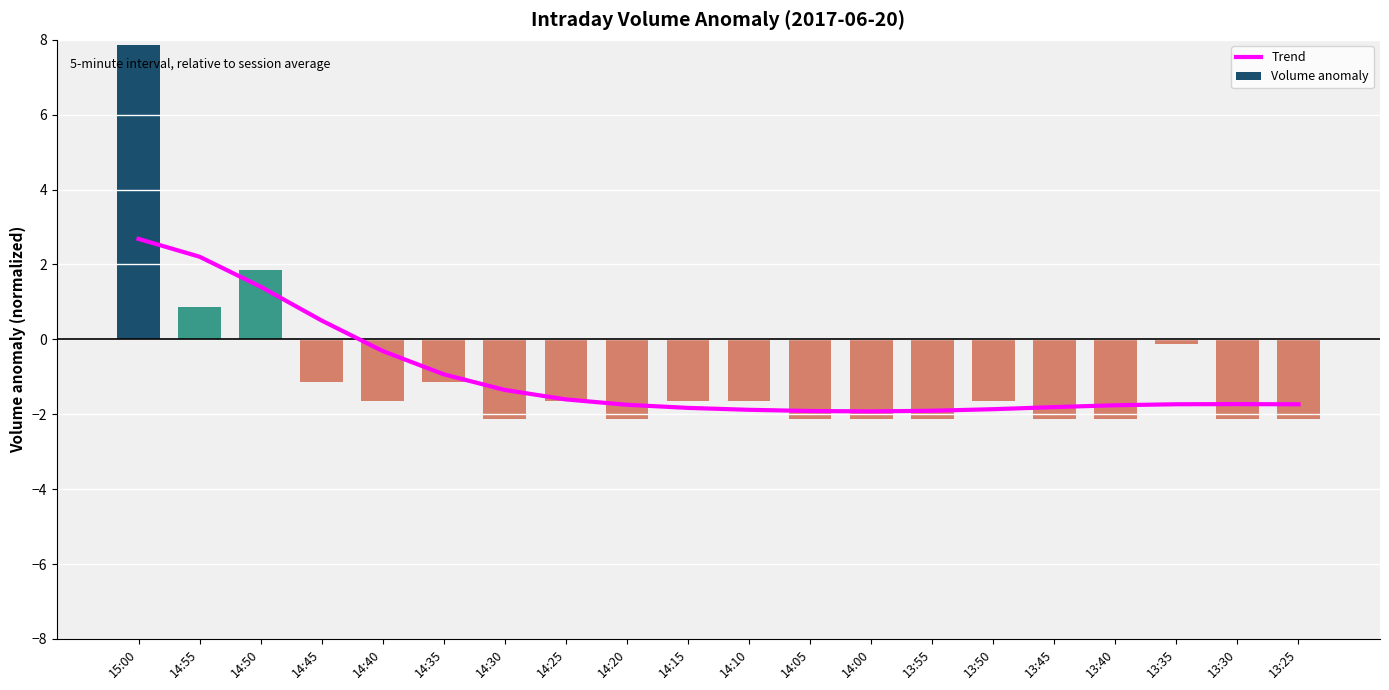

What is the difference between the second highest and second lowest values in the Volume anomaly series?

4.0